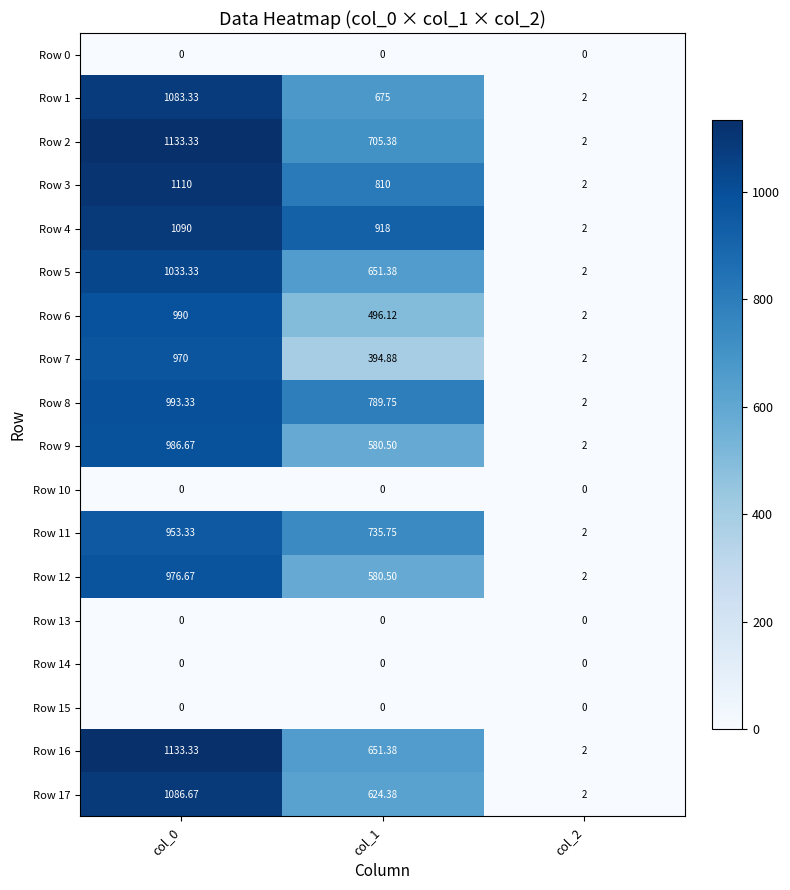

How many data points in Row 1 are less than 675?

1